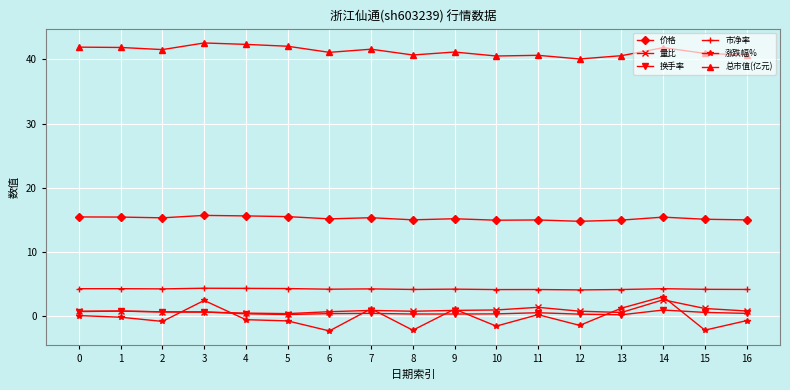

Is it true that 价格 equals 5.1 at 15?

False